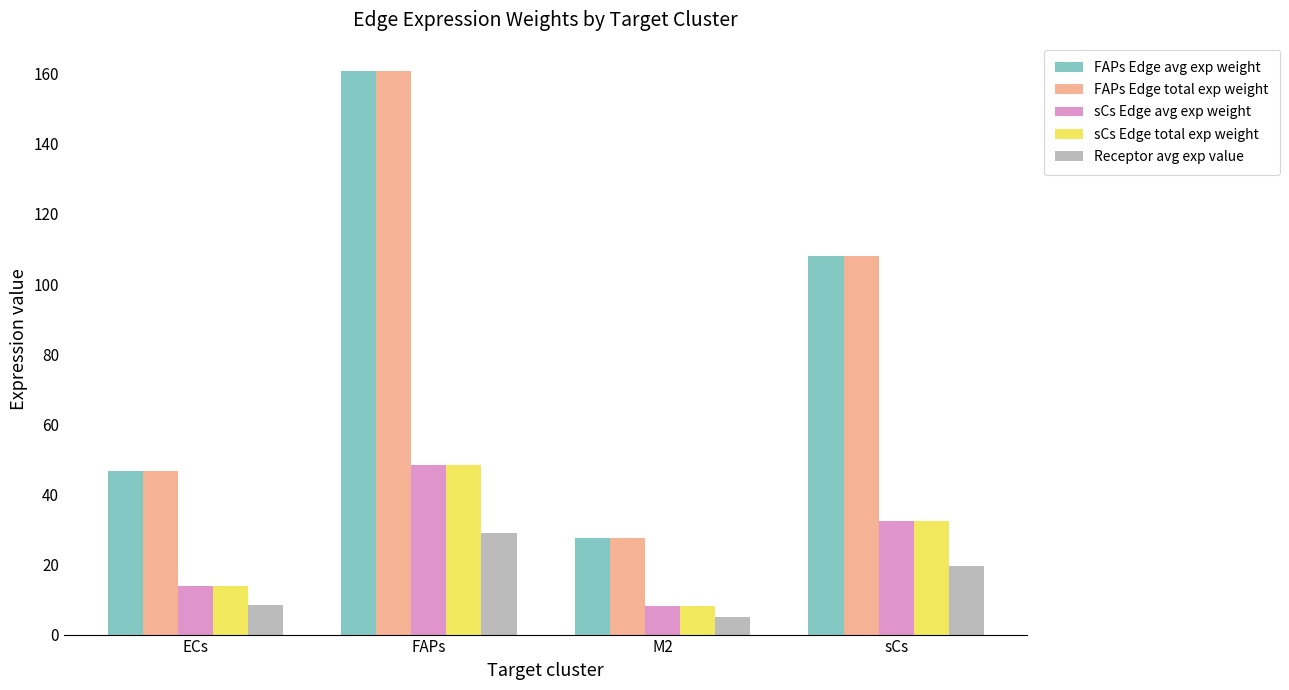

The FAPs Edge total exp weight series shows 67.0 at ECs. True or false?

False